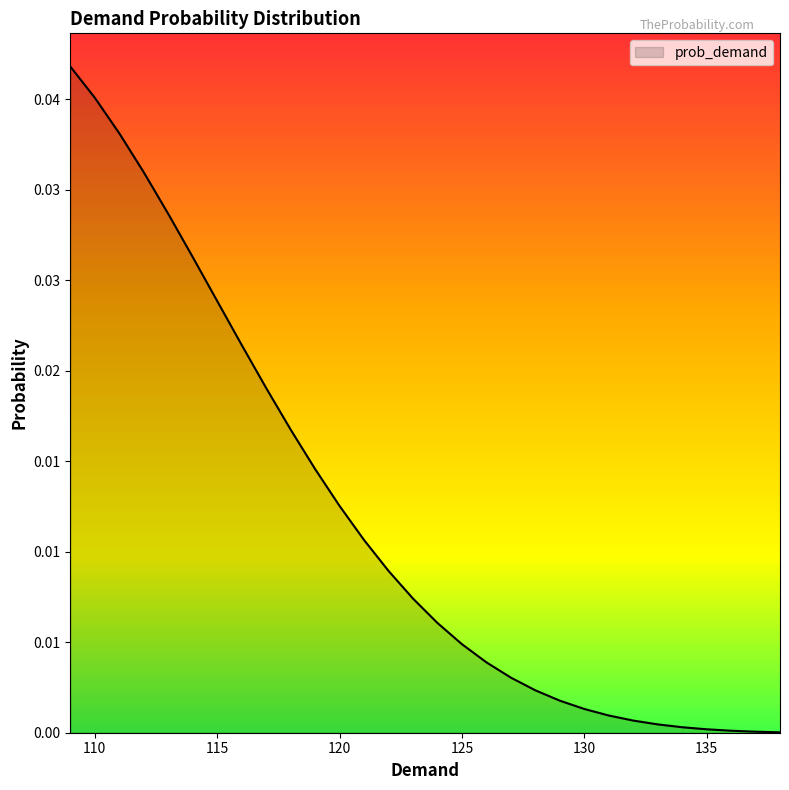

List the labels in order of value, smallest first.

138, 137, 136, 135, 134, 133, 132, 131, 130, 129, 128, 127, 126, 125, 124, 123, 122, 121, 120, 119, 118, 117, 116, 115, 114, 113, 112, 111, 110, 109